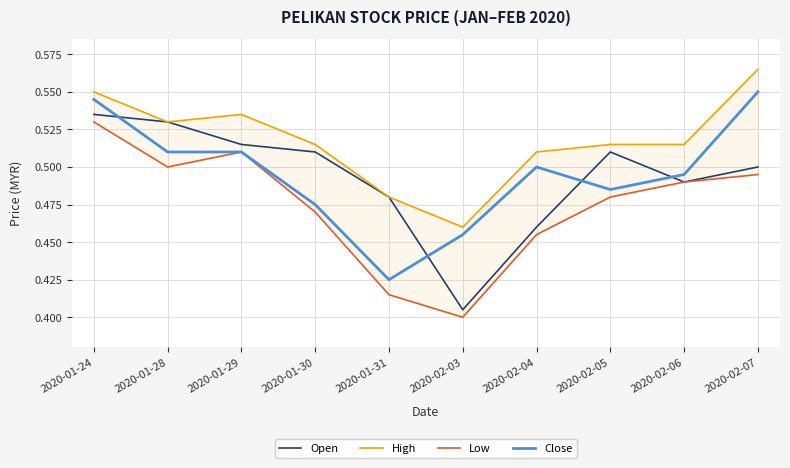

The Close series shows 0.8 at 2020-02-03. True or false?

False